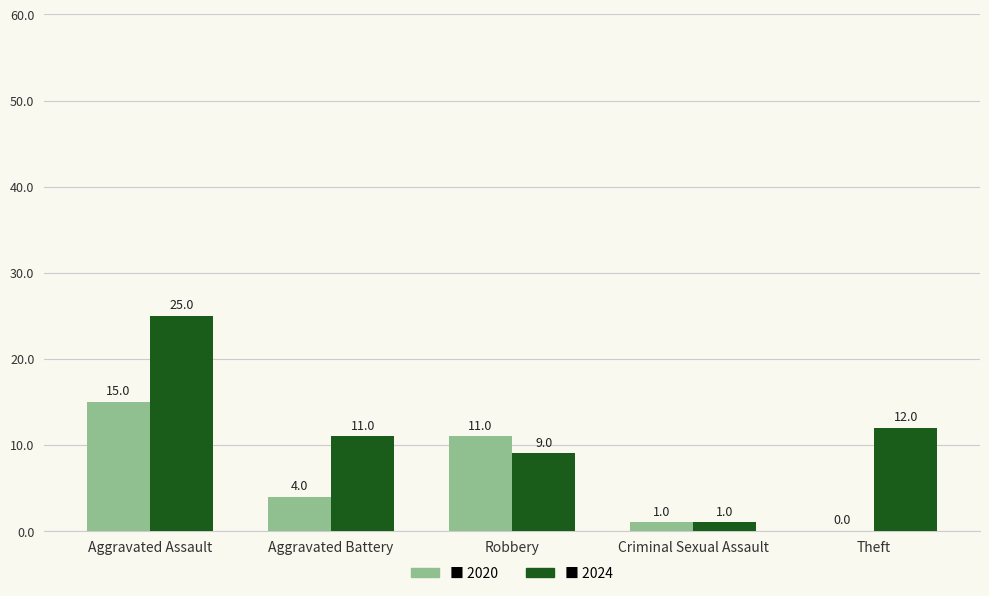

Are the bars horizontal?

No